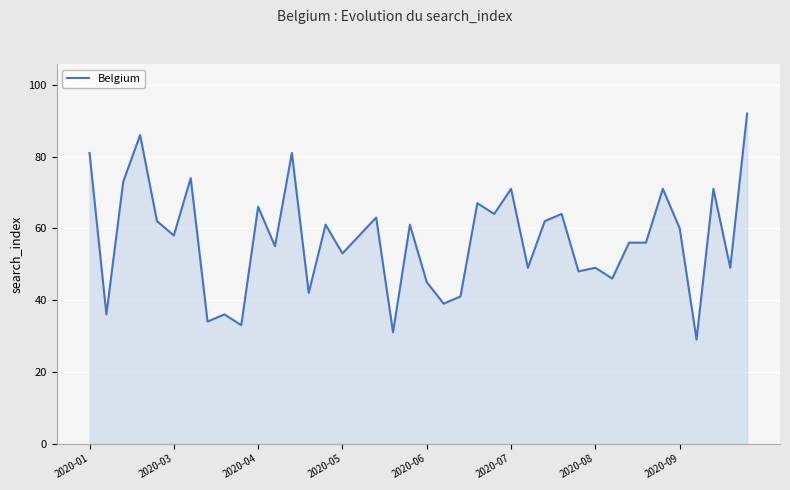

What is the maximum value shown in the chart?

92